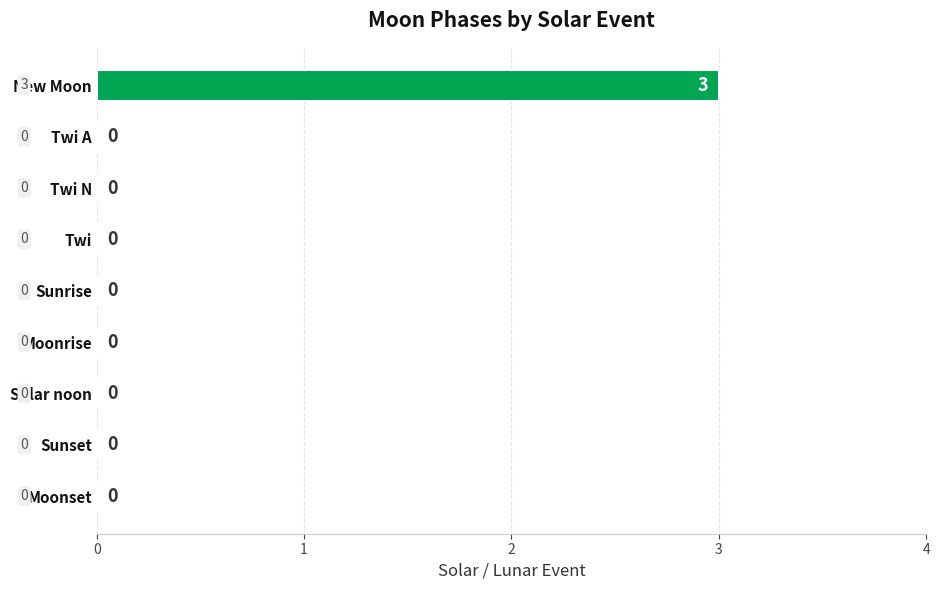

What is the greatest value displayed?

3